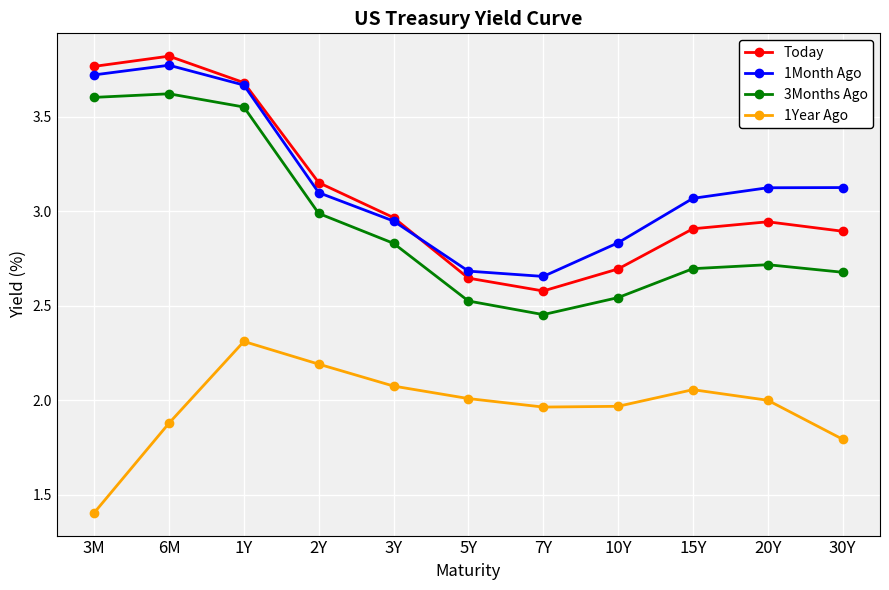

What is the difference between the 1Month Ago values at 1Y and 6M?

0.1